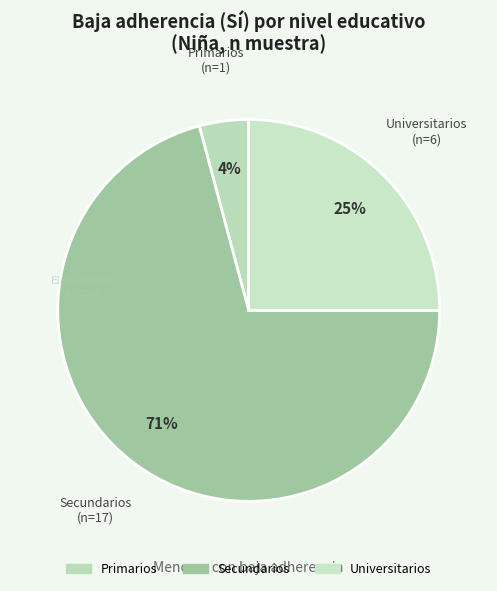

How many slices are in this pie chart?

3